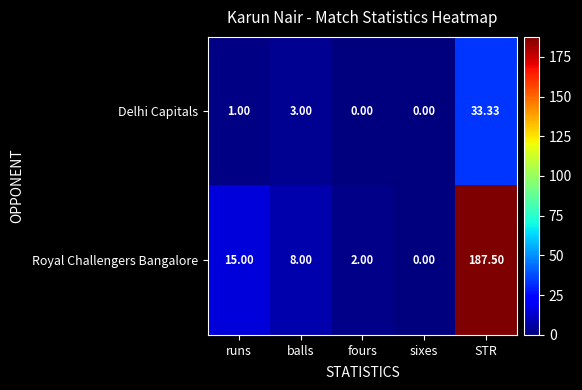

Which series has the widest spread of values?

Royal Challengers Bangalore